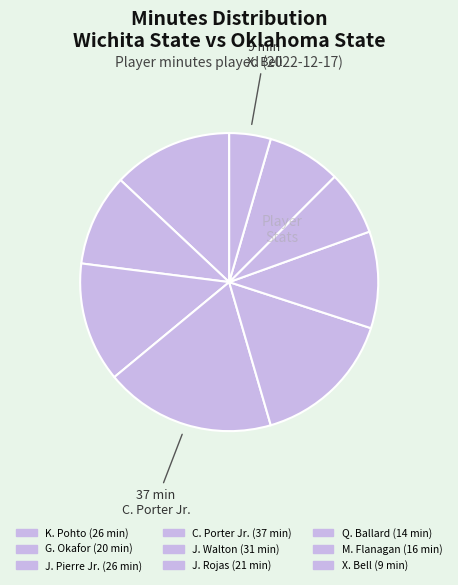

What is the smallest slice in the pie chart?

X. Bell